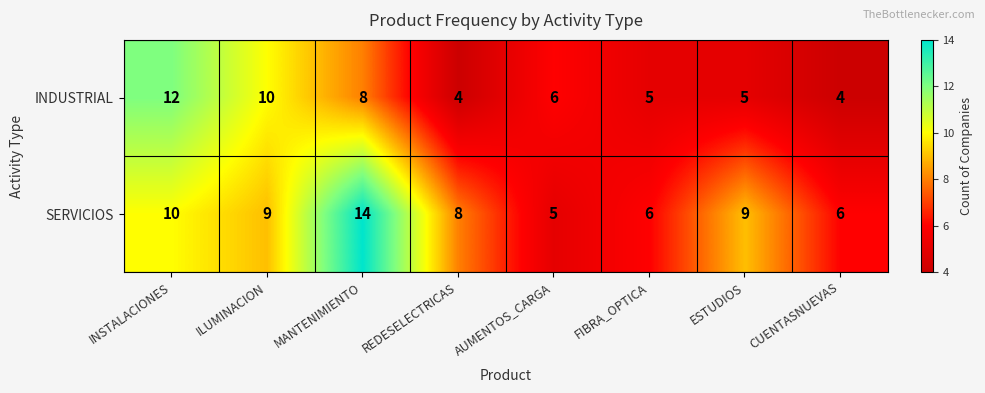

At FIBRA_OPTICA, list the series in order from largest to smallest.

SERVICIOS, INDUSTRIAL